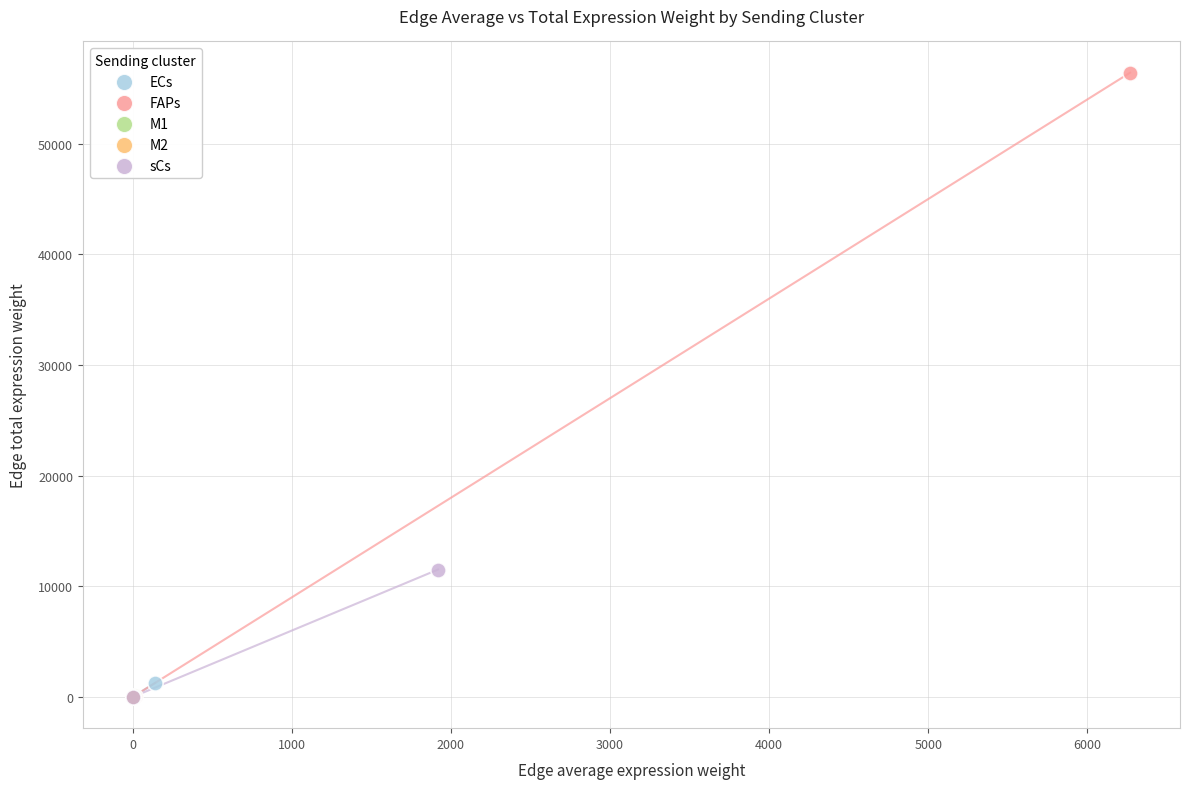

What are all the series names shown in the legend?

ECs, FAPs, M1, M2, sCs